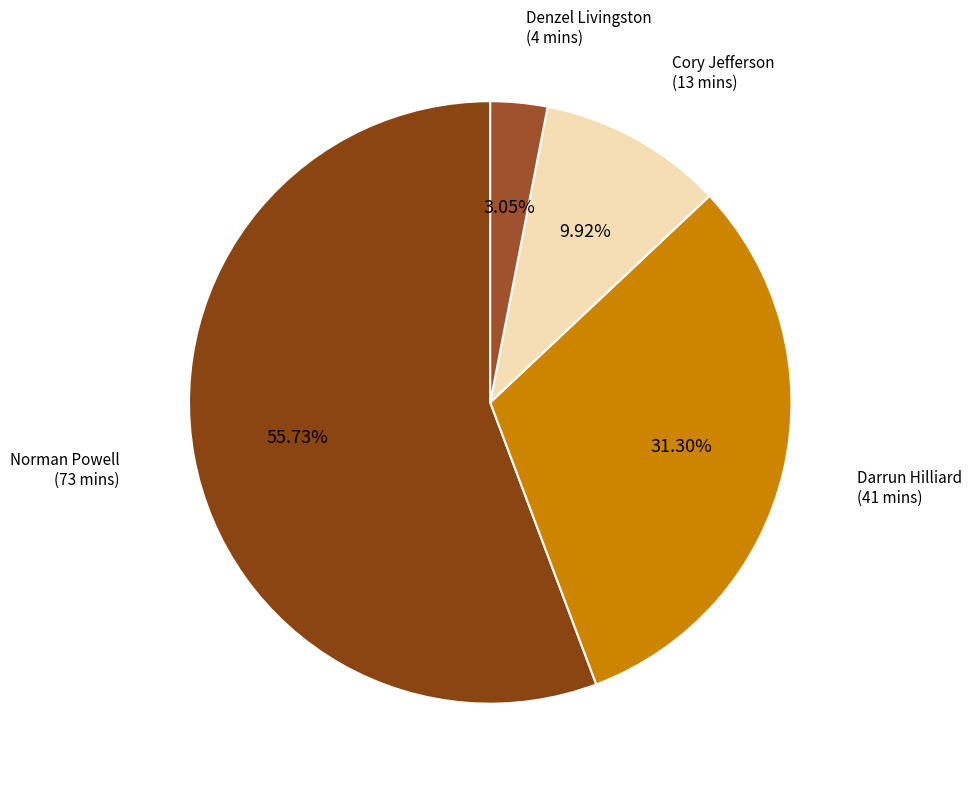

The Darrun Hilliard slice represents 31% of the pie. True or false?

True